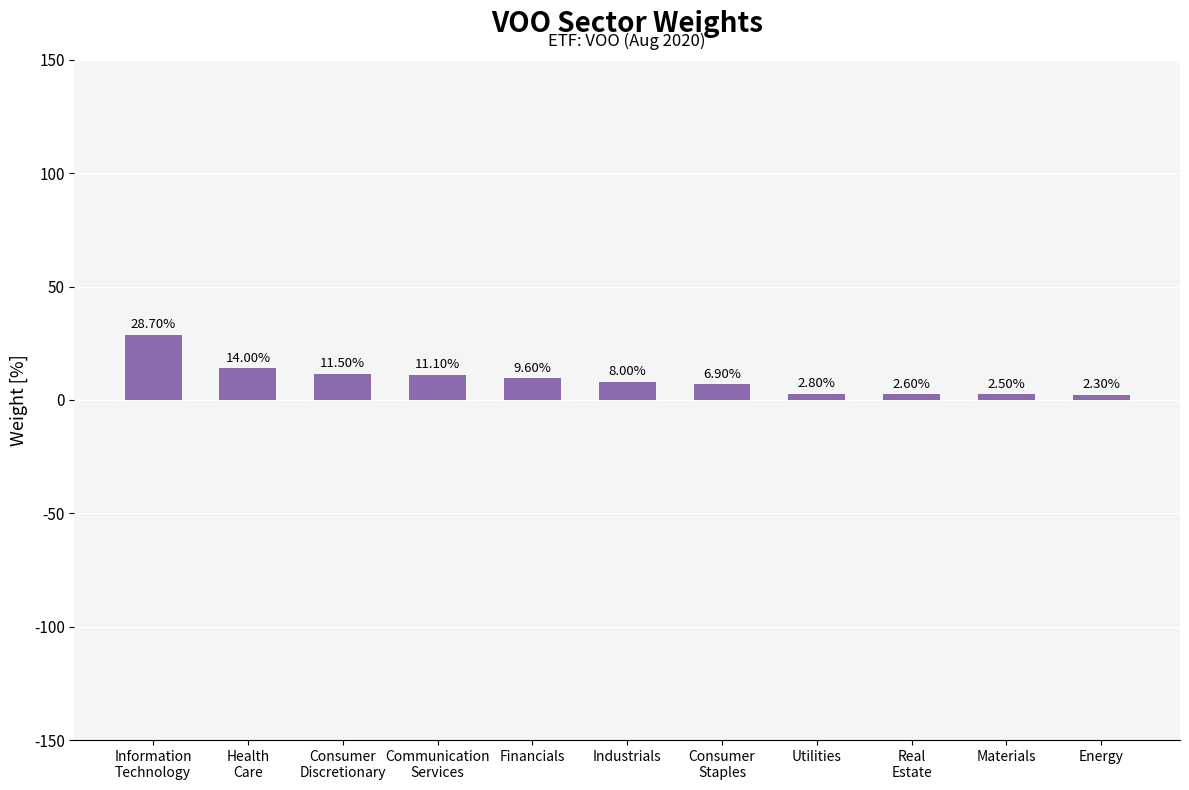

Where does the data first go above 8?

Information
Technology